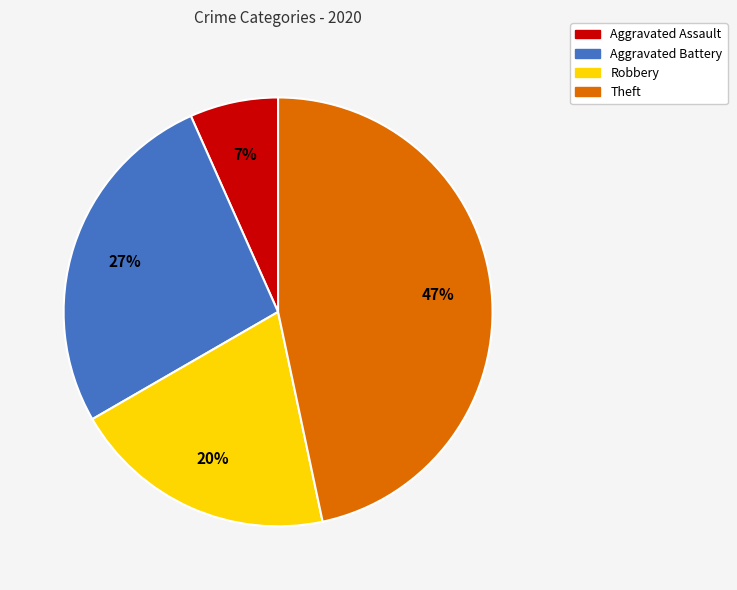

What percentage is the Aggravated Assault slice, to the nearest percent?

7%